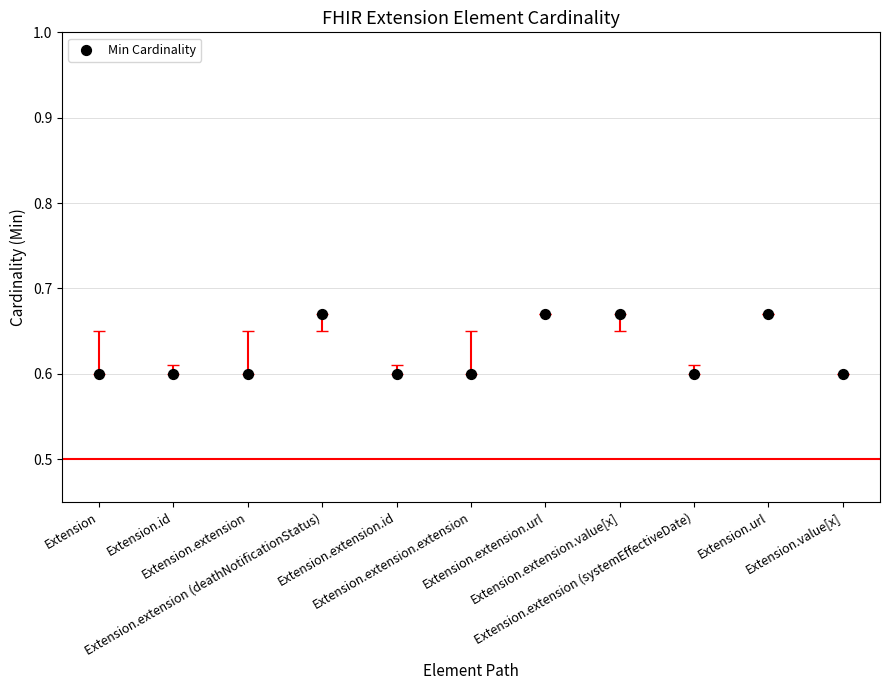

What is the average Y value?

0.6